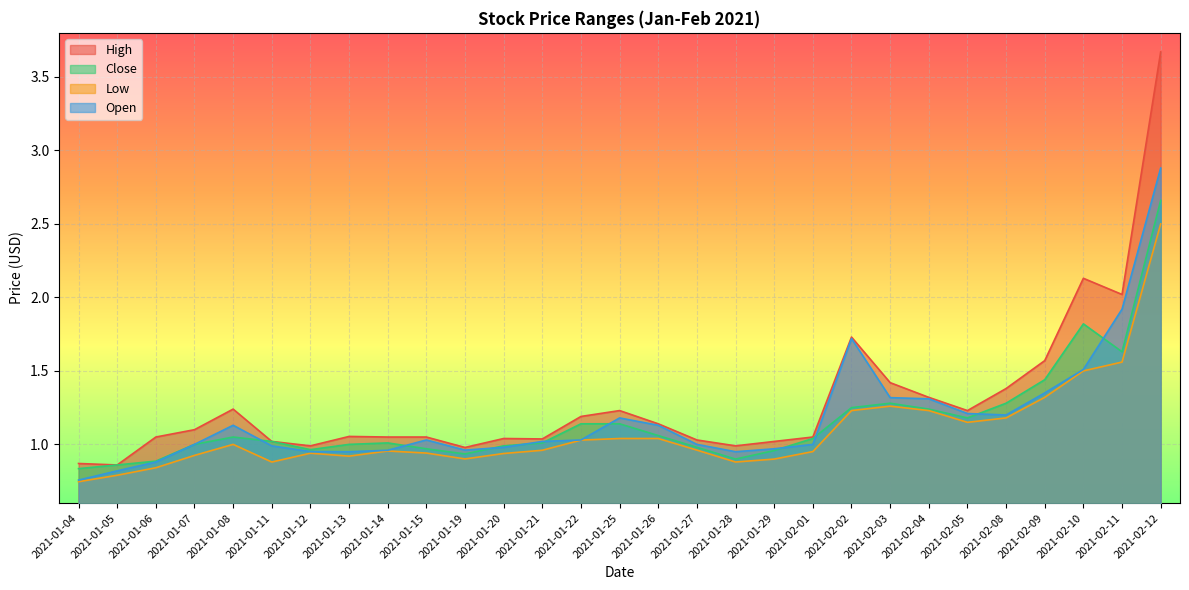

What position from the left is 2021-02-09?

26